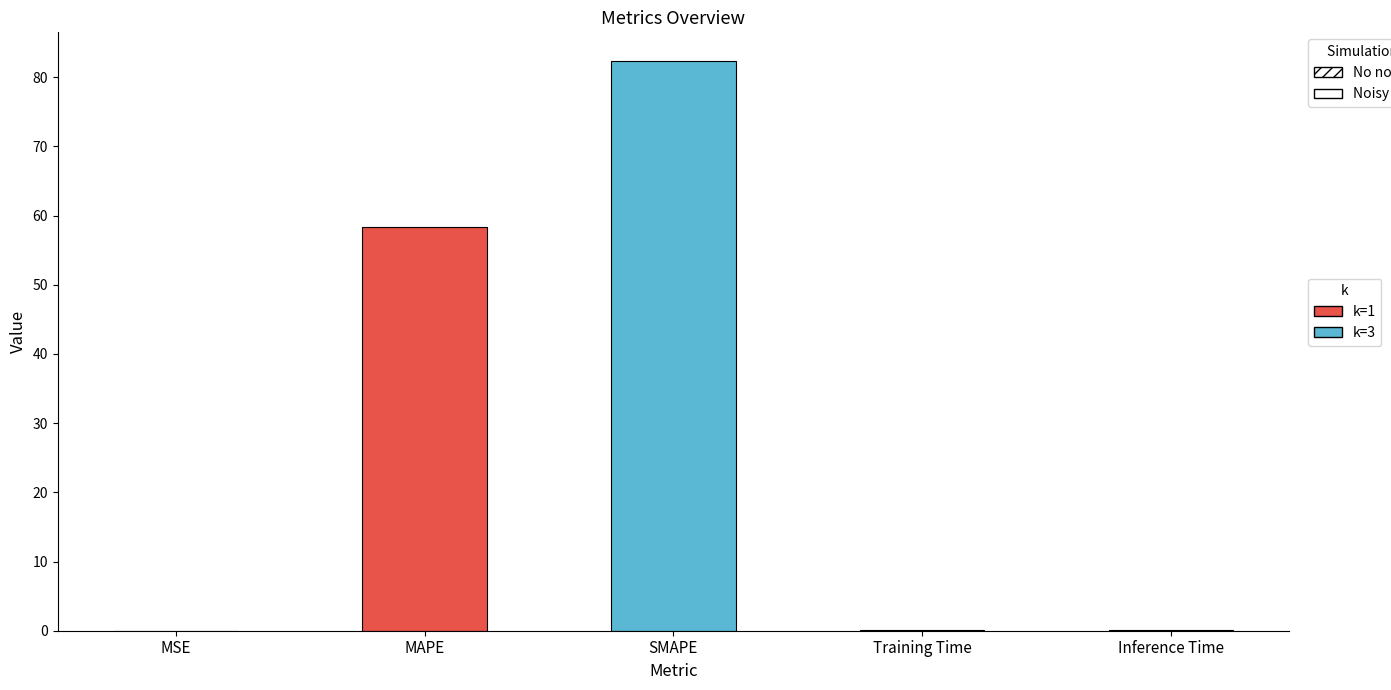

The chart shows a value of 82.4 at SMAPE. True or false?

True